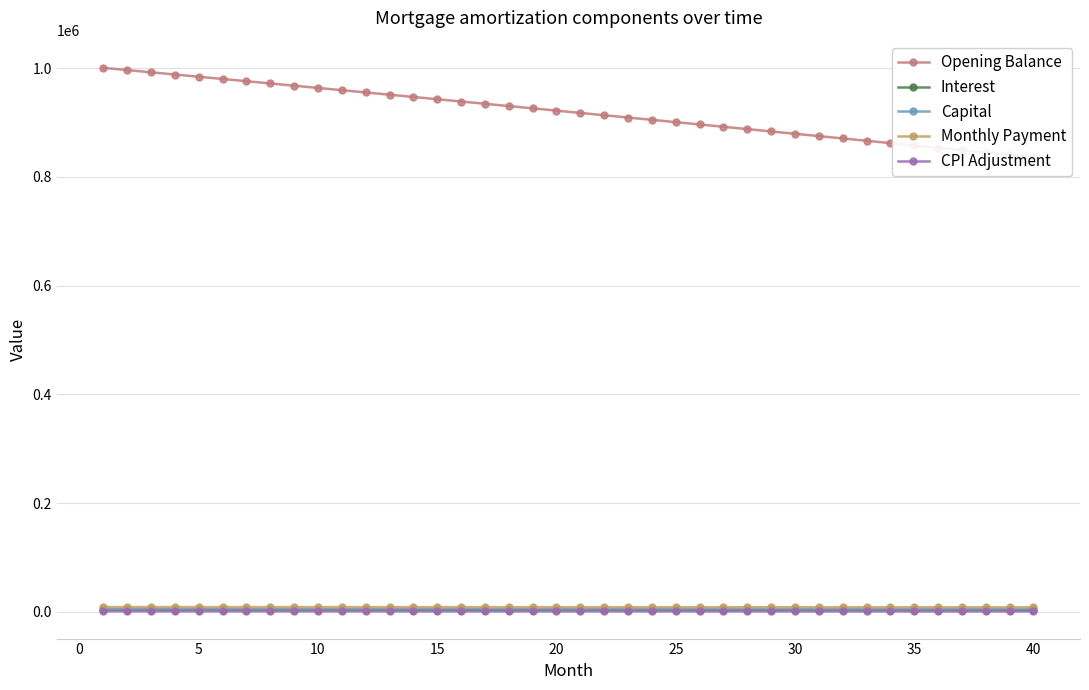

Which series has the largest total across all categories?

Opening Balance